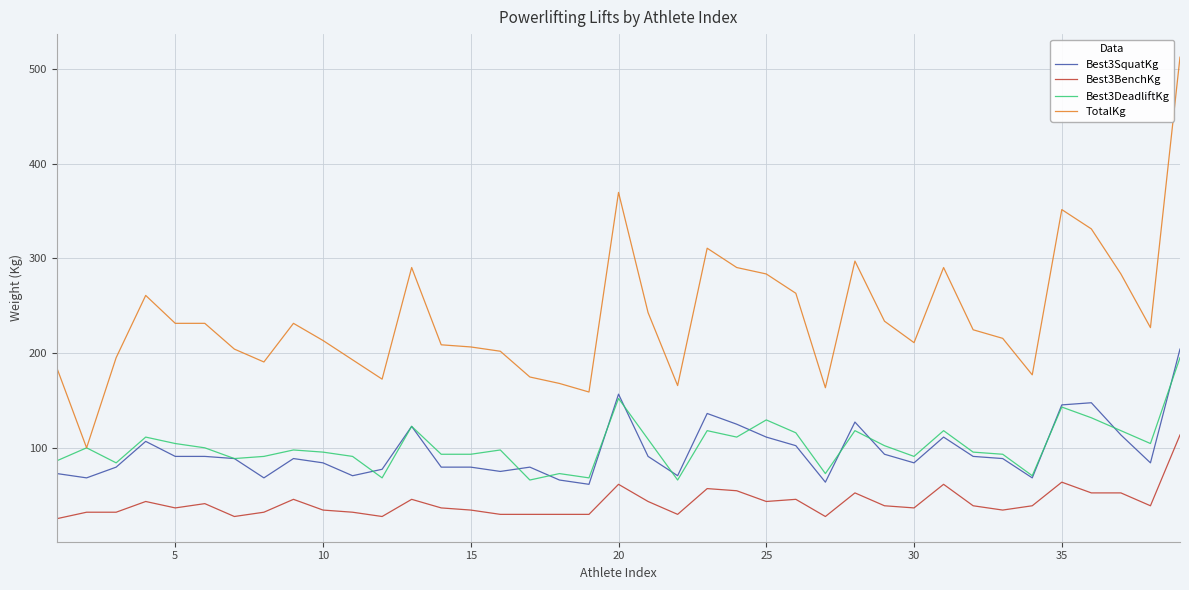

What is the greatest value displayed?

512.6